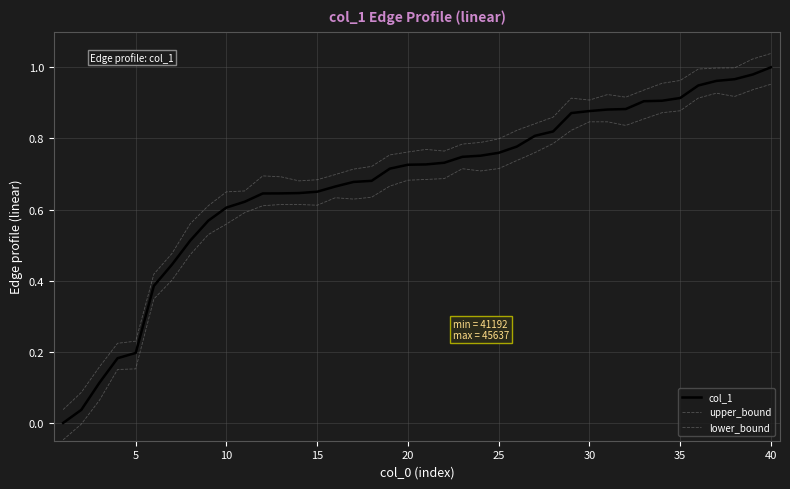

True or false: col_1 and upper_bound cross at least once.

False